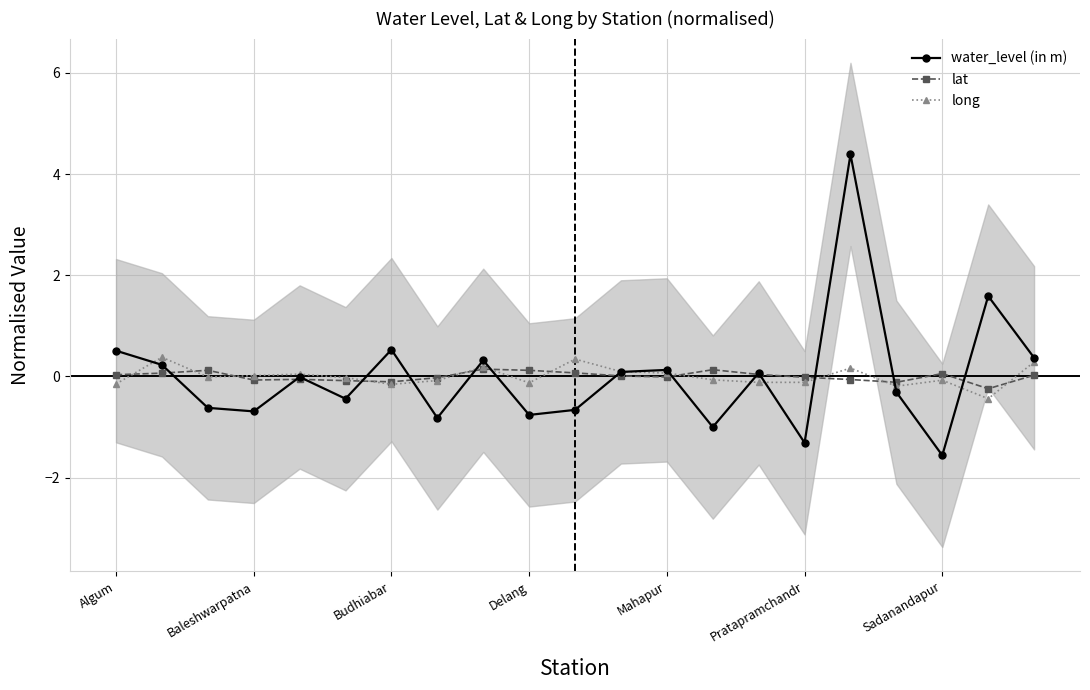

Does the chart display data point markers on the line(s)?

Yes